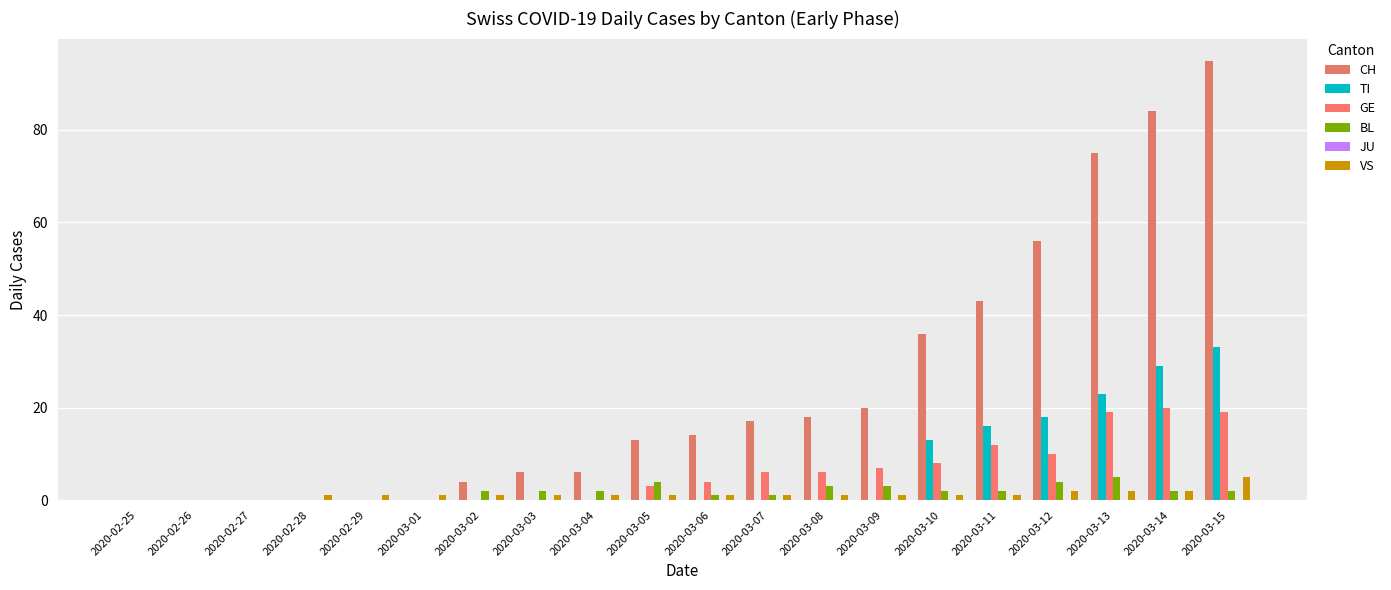

Between 2020-02-25 and 2020-03-07, which is larger?

2020-03-07